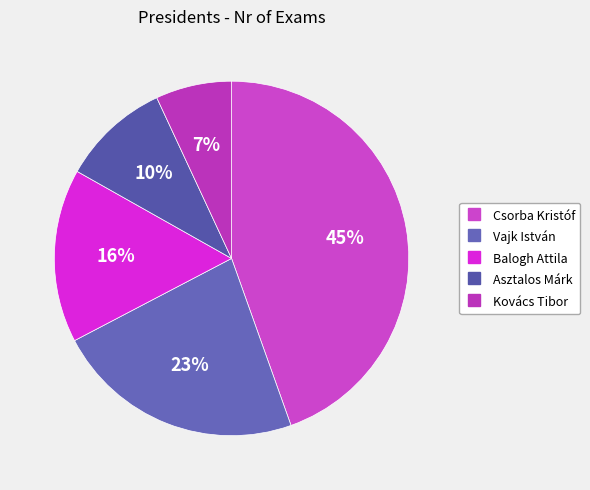

The Vajk István slice represents 16% of the pie. True or false?

False